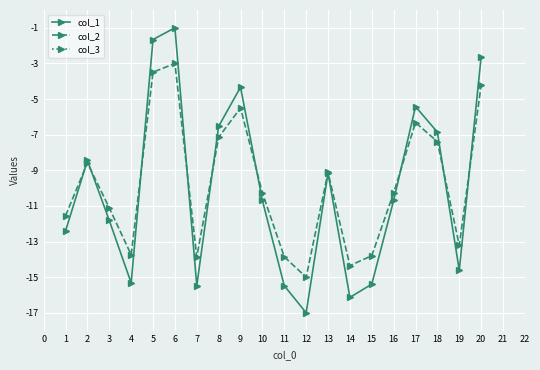

True or false: col_2 has a value of -3.0 at 6.

True